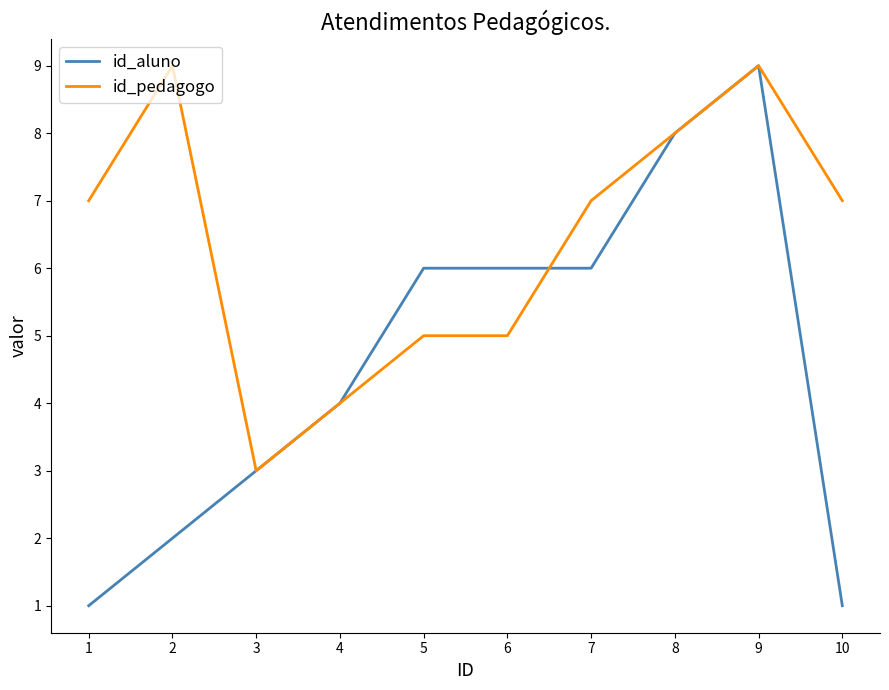

What value does the id_pedagogo series have at 10?

7